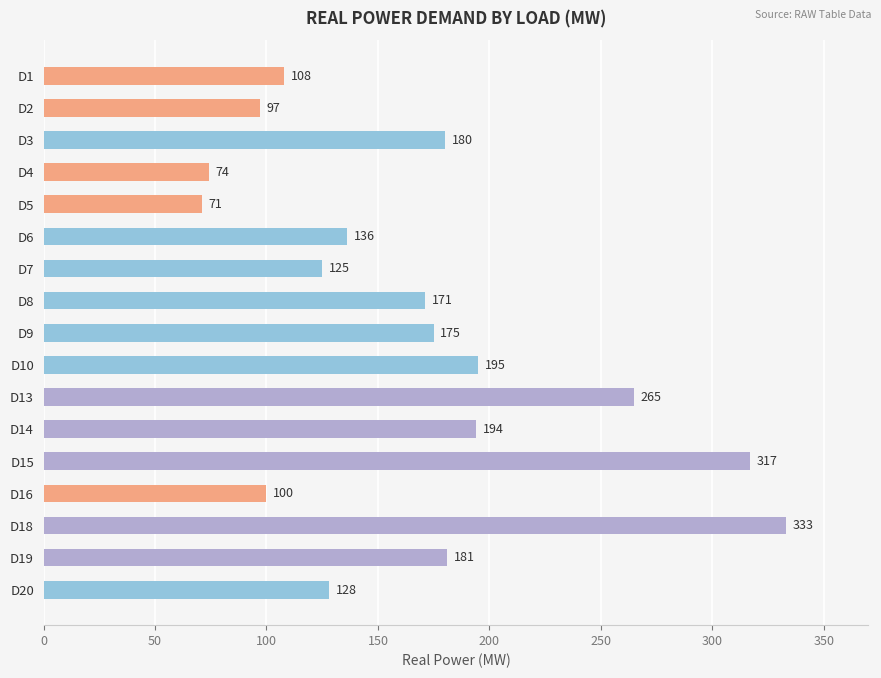

What is the smallest value displayed?

71